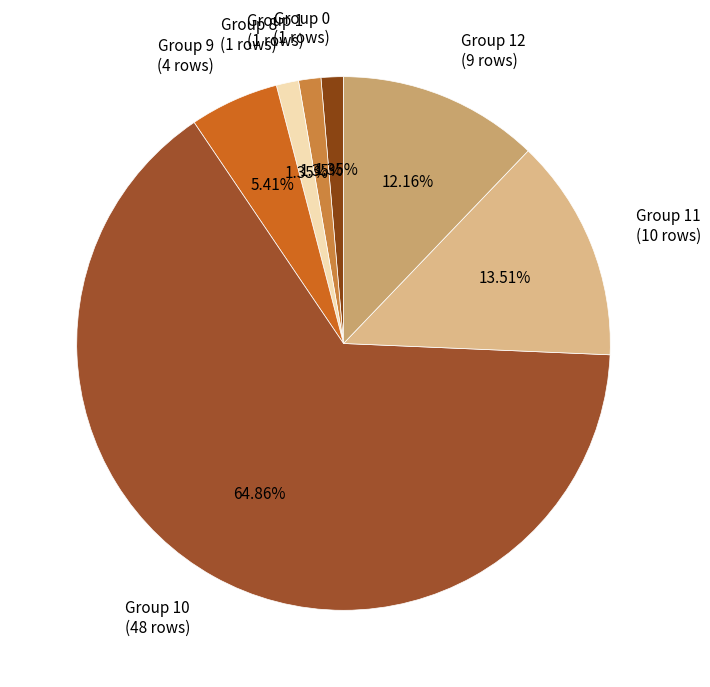

Does Group 9 (4 rows) account for over 50% of the chart?

No